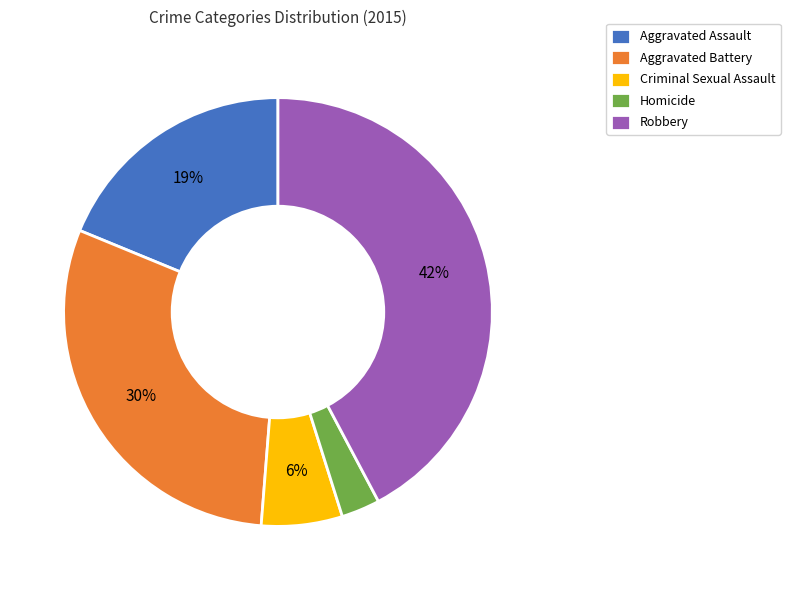

What is the ratio of the value at Criminal Sexual Assault to the value at Aggravated Battery?

0.2